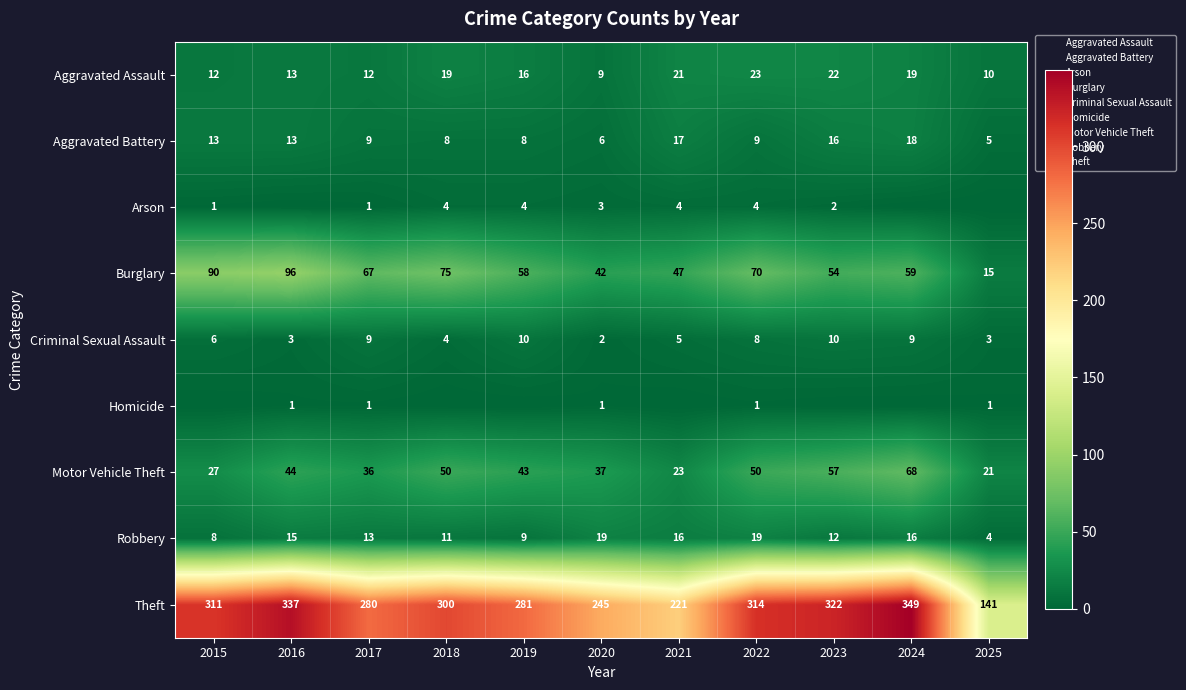

What is the approximate value of Robbery at 2018, to the nearest 5?

10